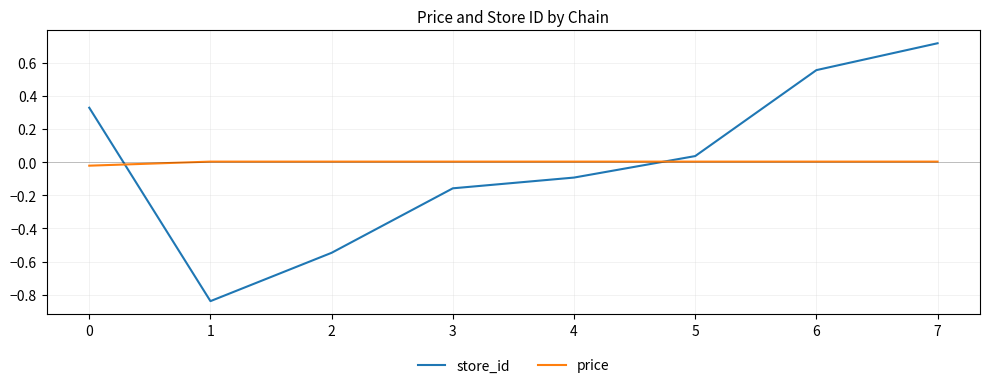

True or false: price has a value of -0.0 at 0.

True